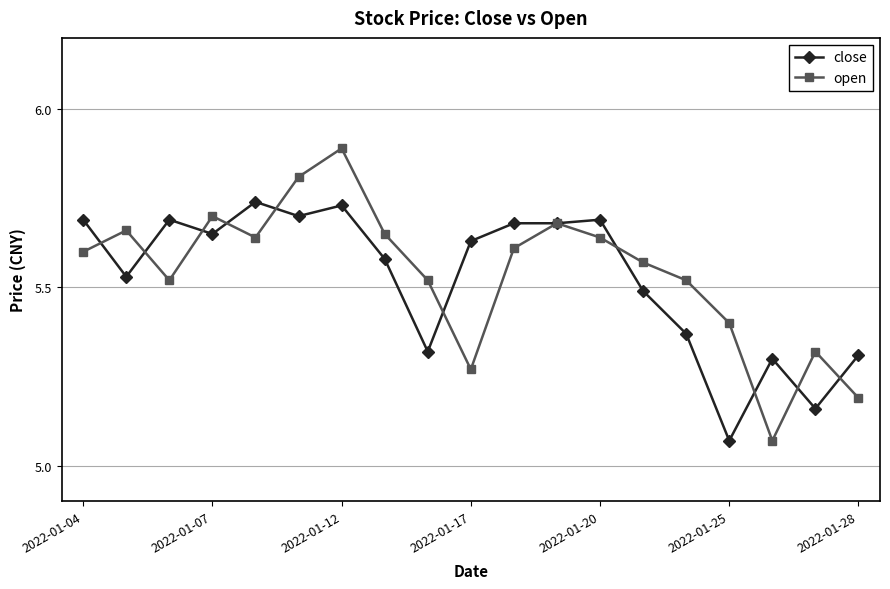

Which series has the widest spread of values?

open